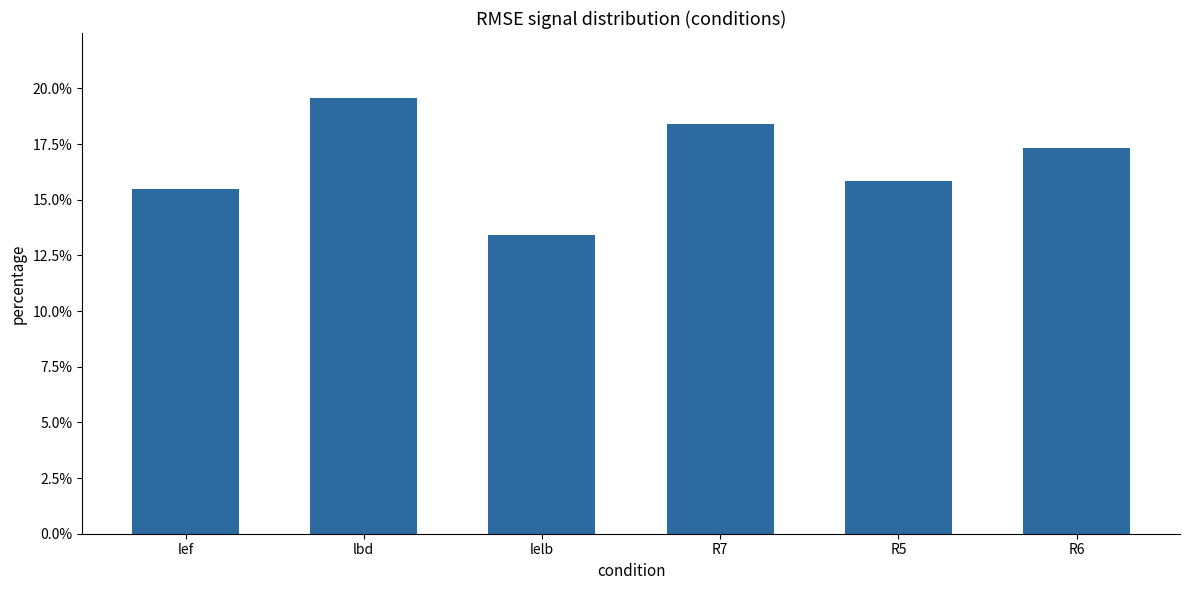

Rank the categories by value from lowest to highest.

lelb, lef, R5, R6, R7, lbd